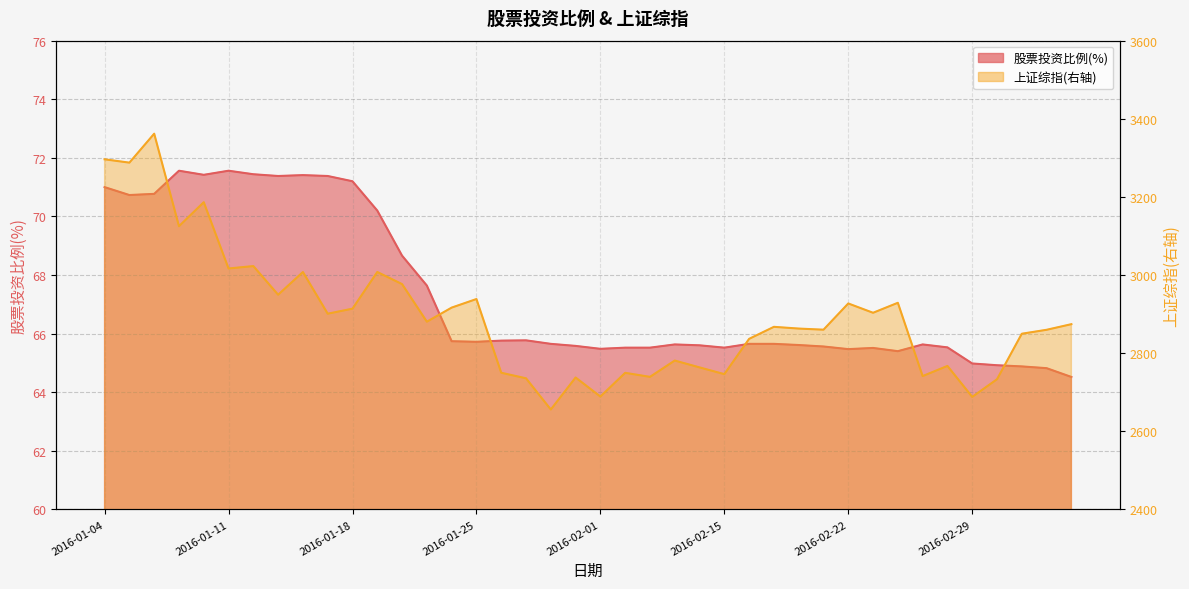

Where is 股票投资比例(%) nearest to the value 68?

2016-01-21